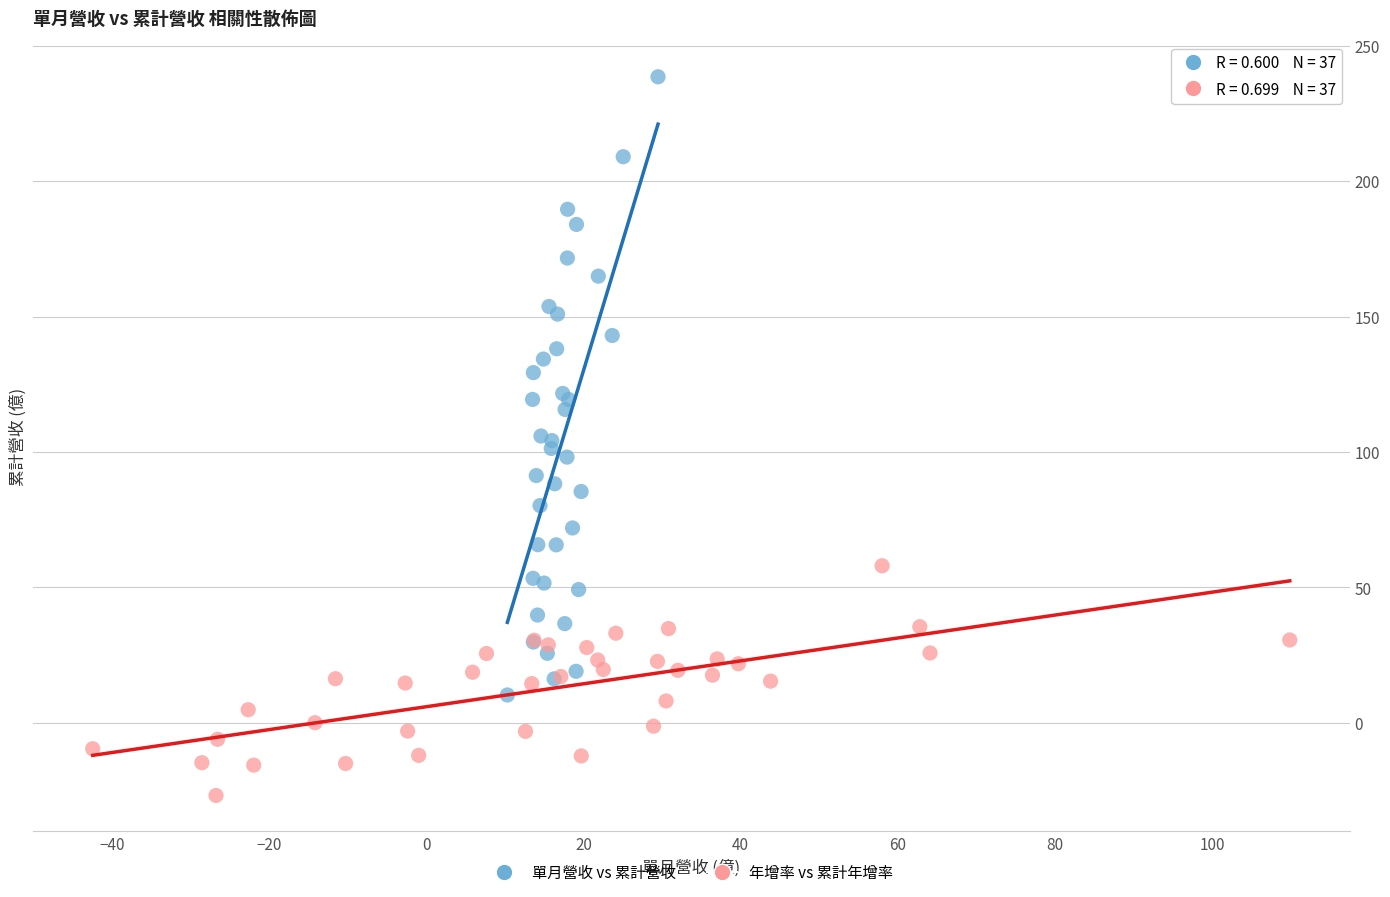

Which series contains the lowest Y value?

年增率 vs 累計年增率